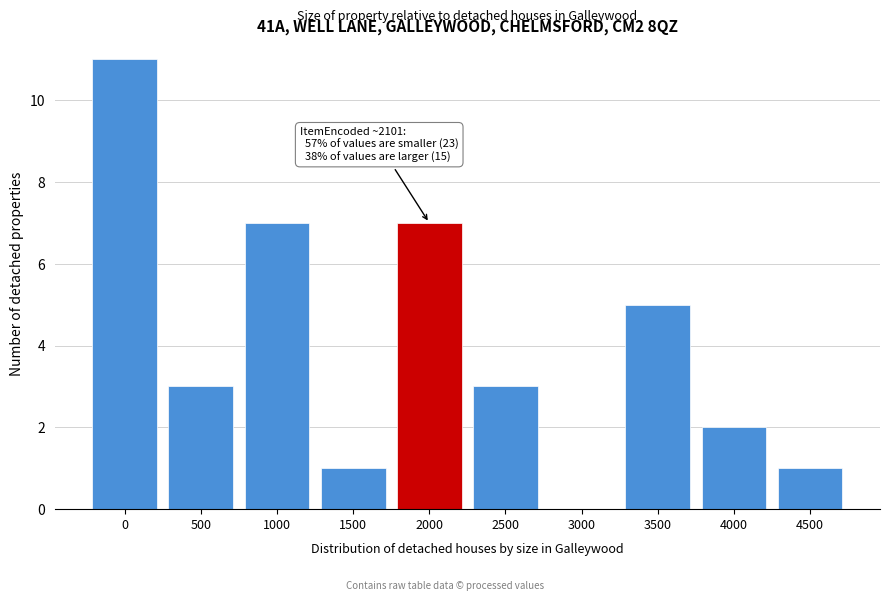

Reading right to left, list all the values displayed in this chart.

4500=1	4000=2	3500=5	3000=0	2500=3	2000=7	1500=1	1000=7	500=3	0=11